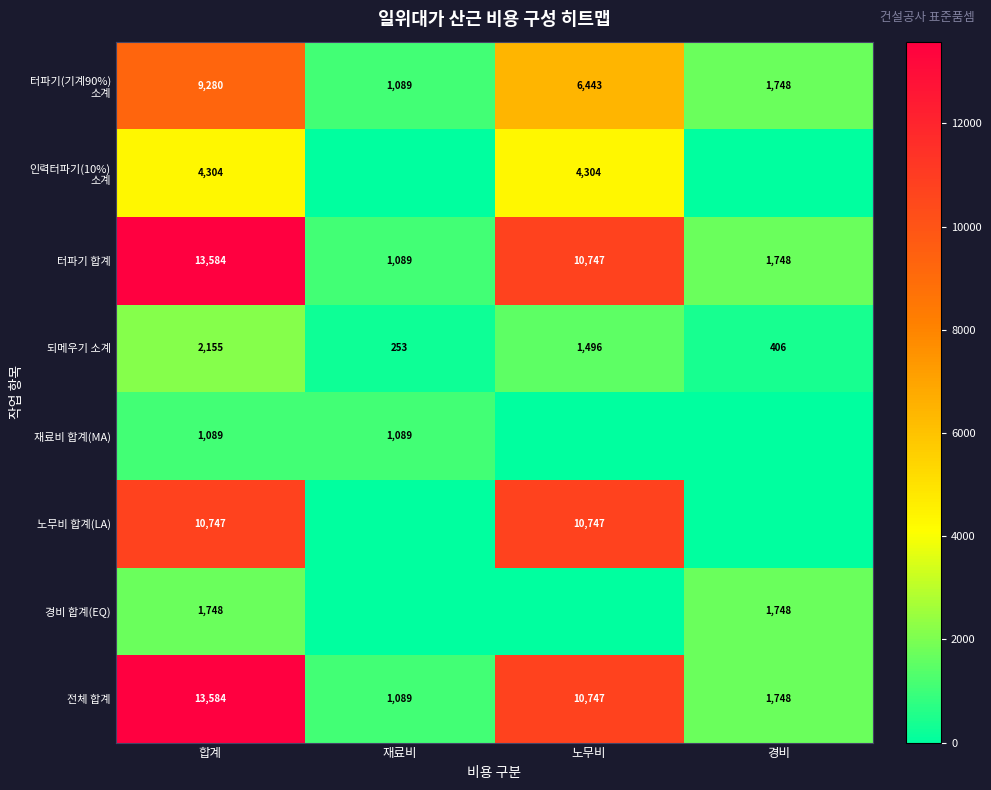

Is the value of 전체 합계 at 노무비 greater than the value of 재료비 합계(MA) at 합계?

Yes